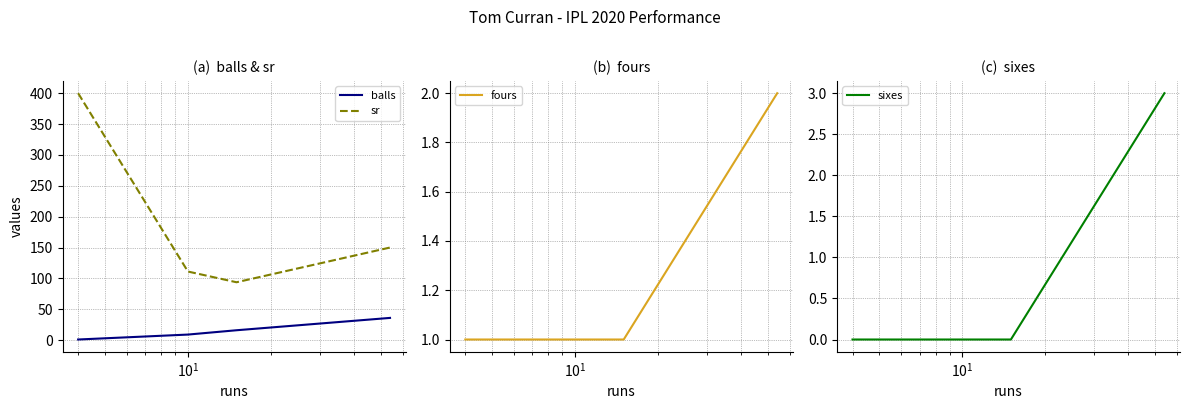

Does the chart have visible grid lines?

Yes